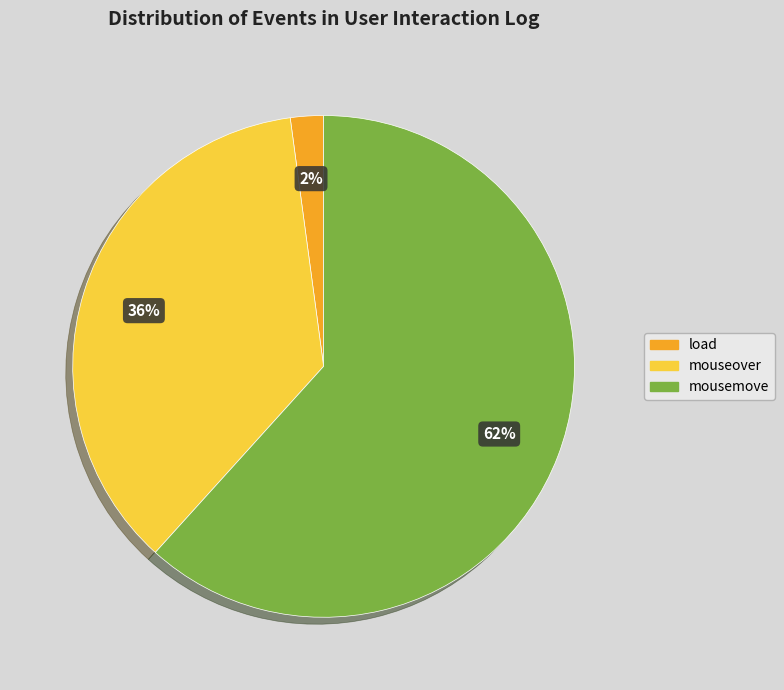

What is the majority slice?

mousemove